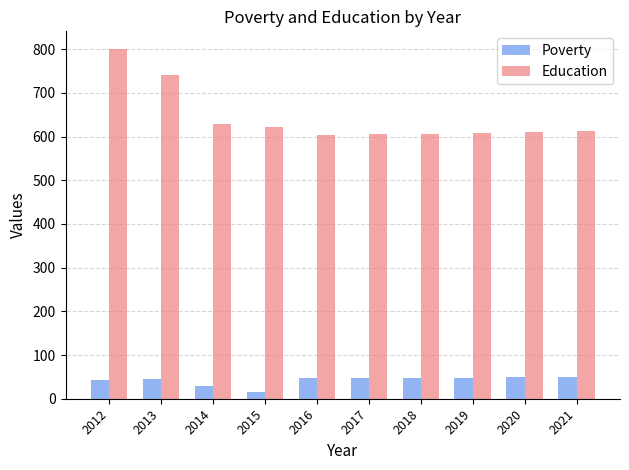

Which series has the widest spread of values?

Education